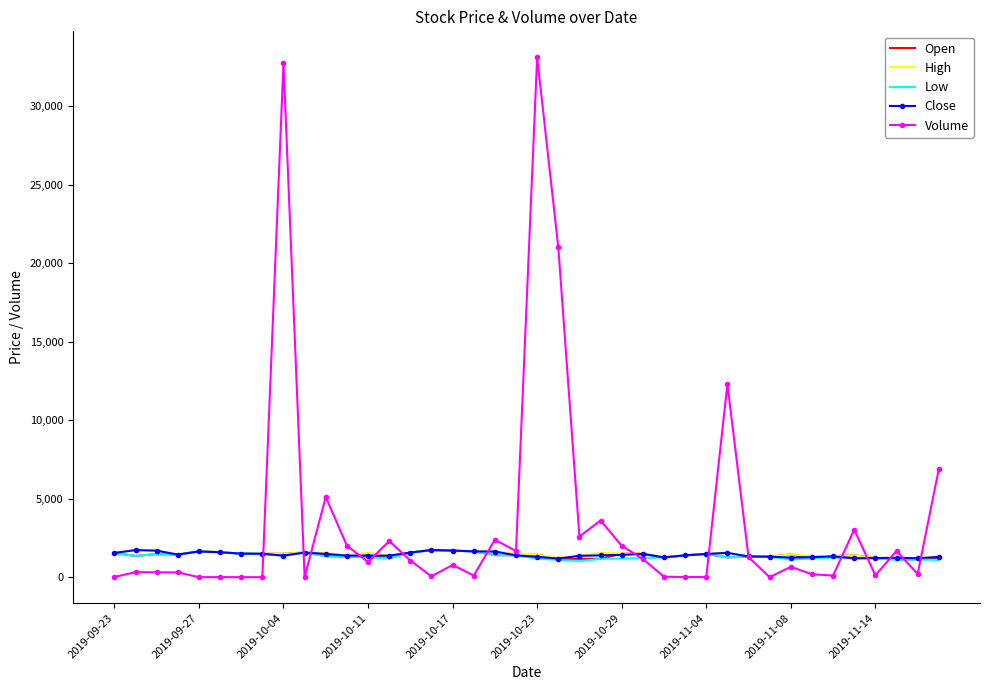

Which series has the largest total across all categories?

Volume